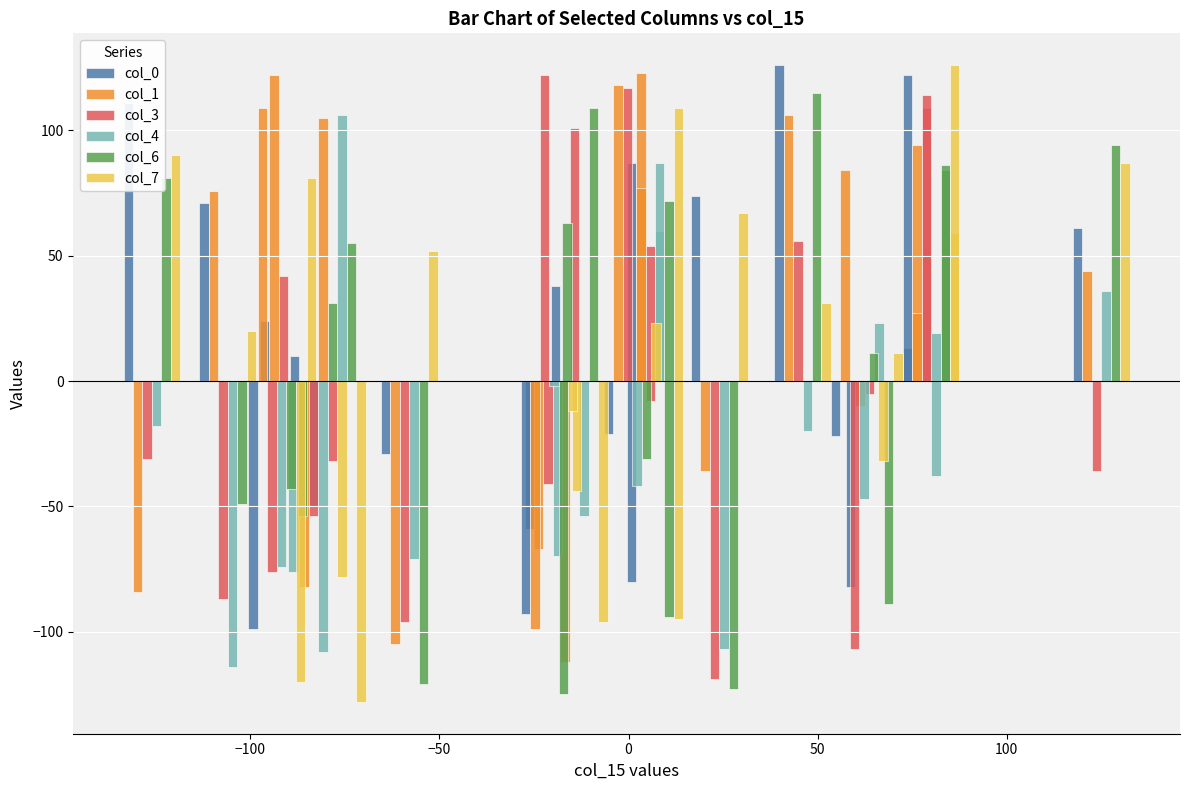

What is the highest value of the col_4 series?

106